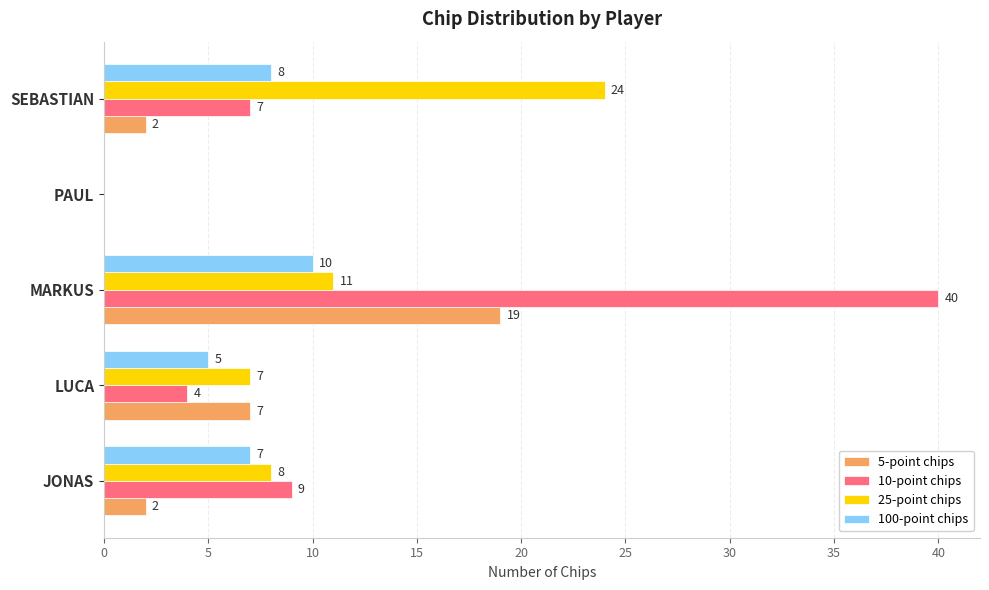

How many positive values does the 10-point chips series have?

4